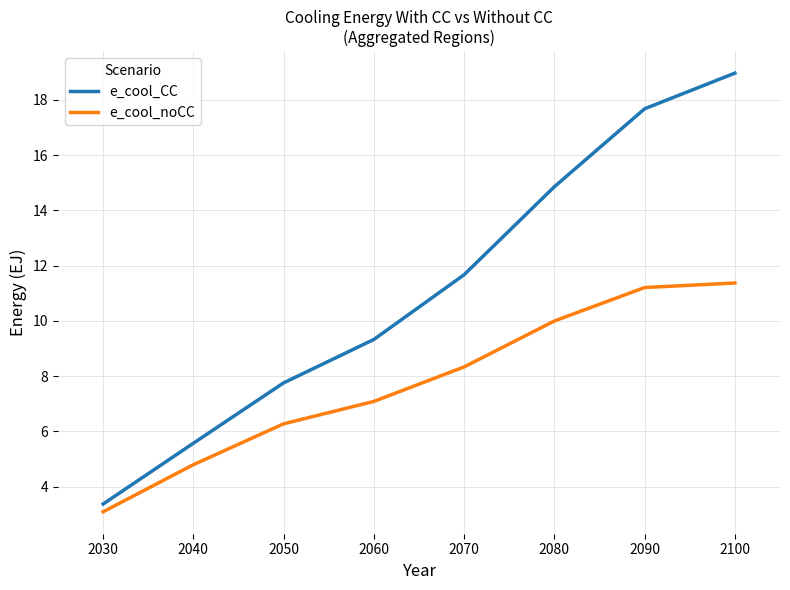

Which series changed the most between 2030 and 2050?

e_cool_CC